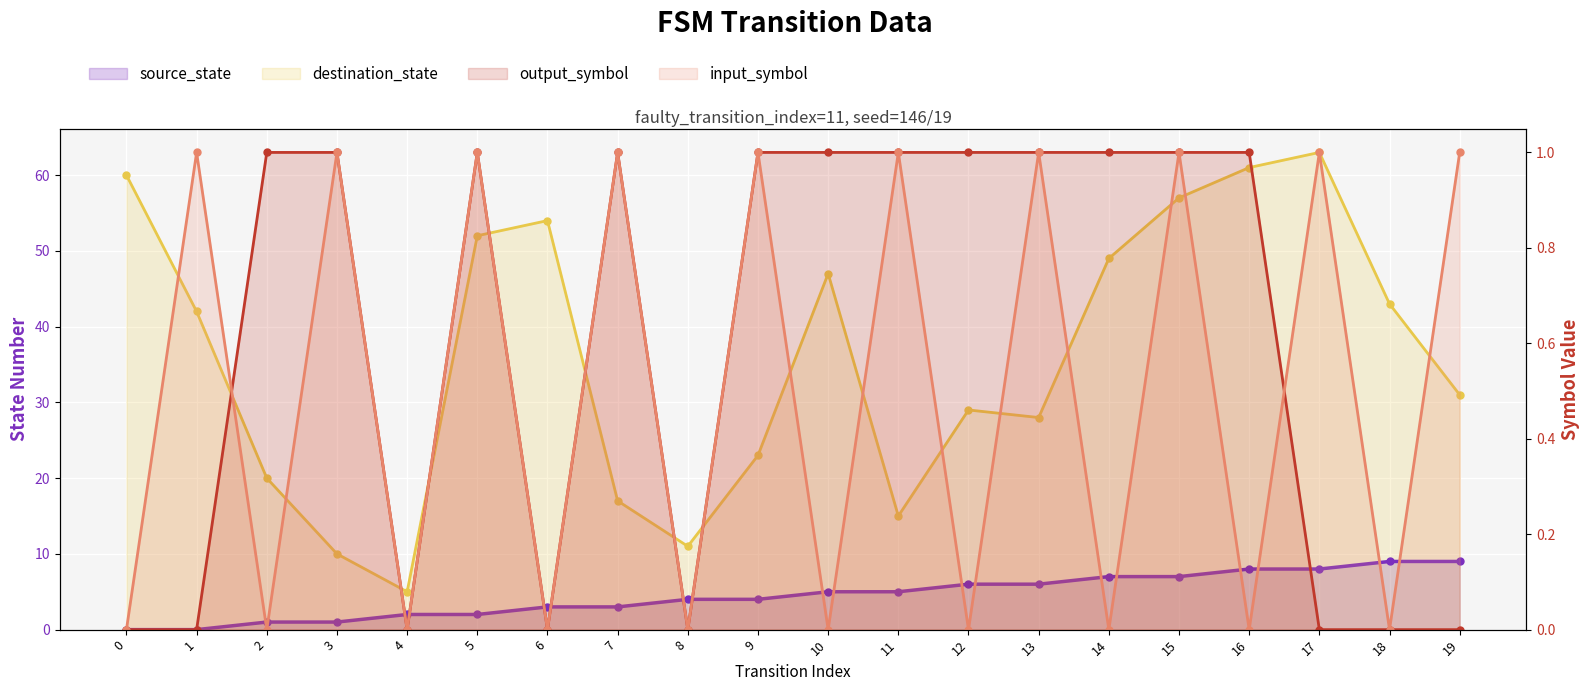

At 10, list the series in order from smallest to largest.

input_symbol_encoded, output_symbol, source_state, destination_state